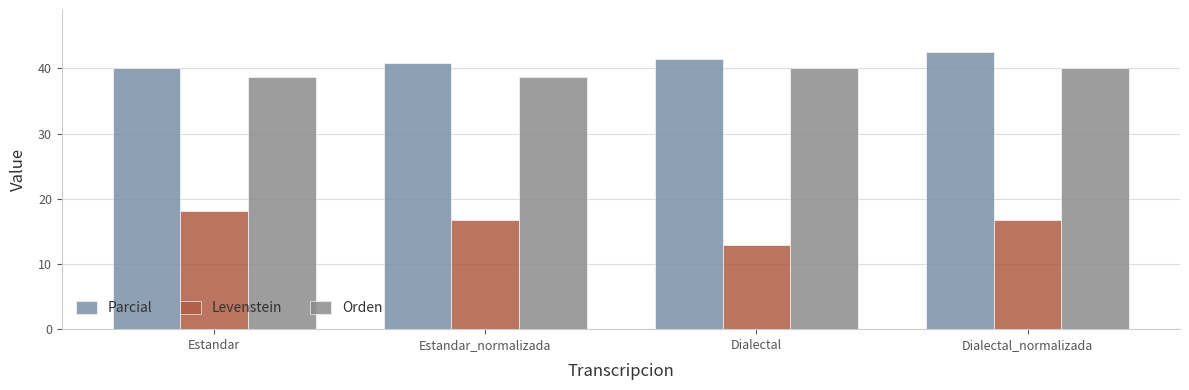

Is it true that Orden equals 40.0 at Dialectal_normalizada?

True